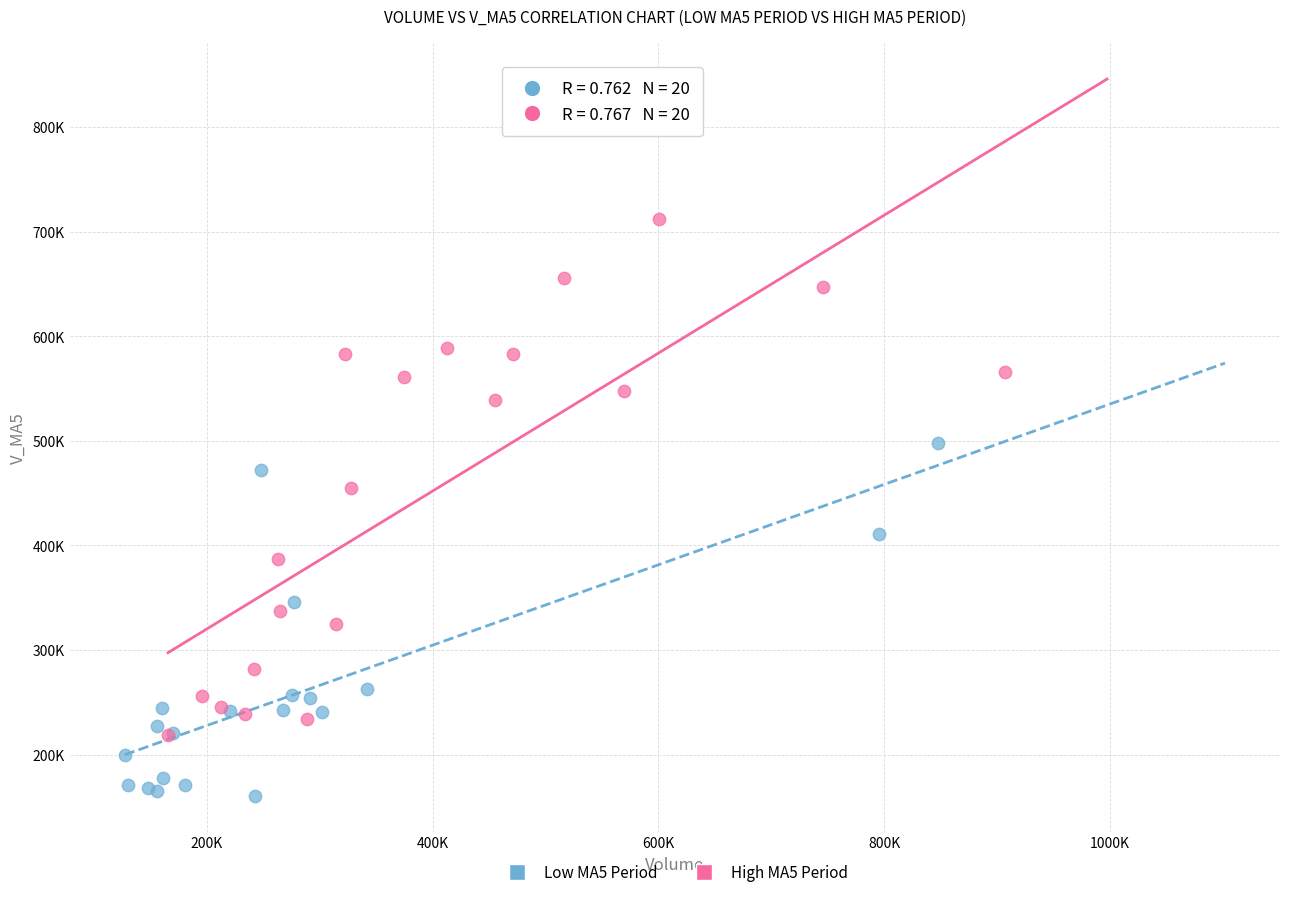

Which series has the widest spread of Y values?

High MA5 Period